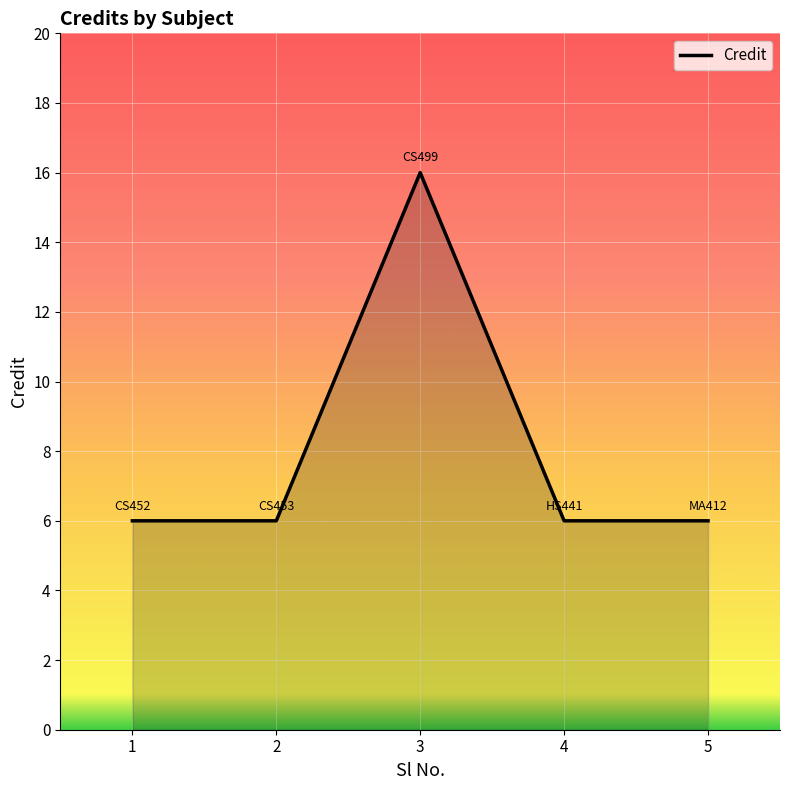

What is the change in value from 3 to 4?

-10